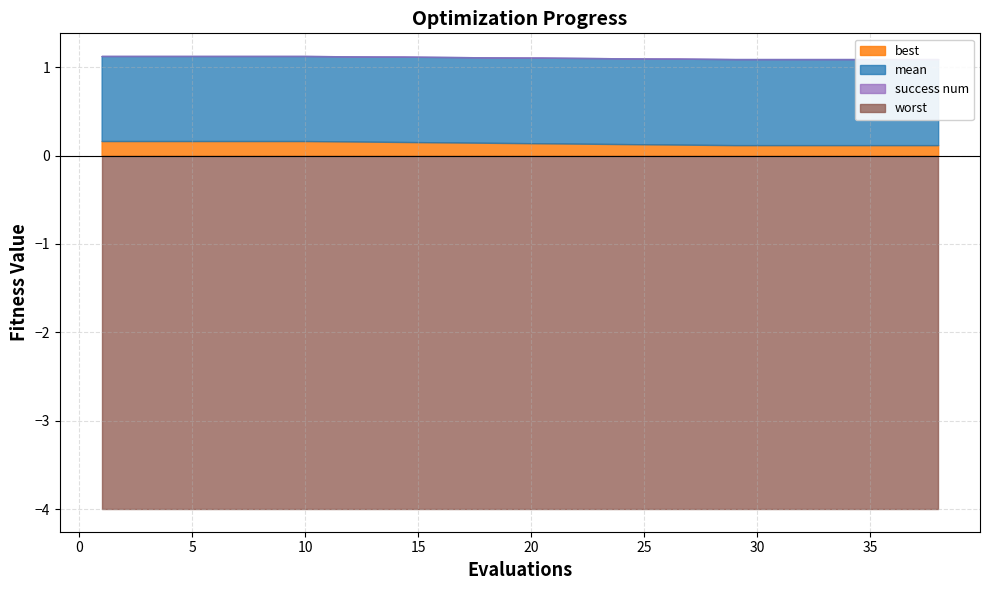

At how many categories does at least one series exceed 1?

20